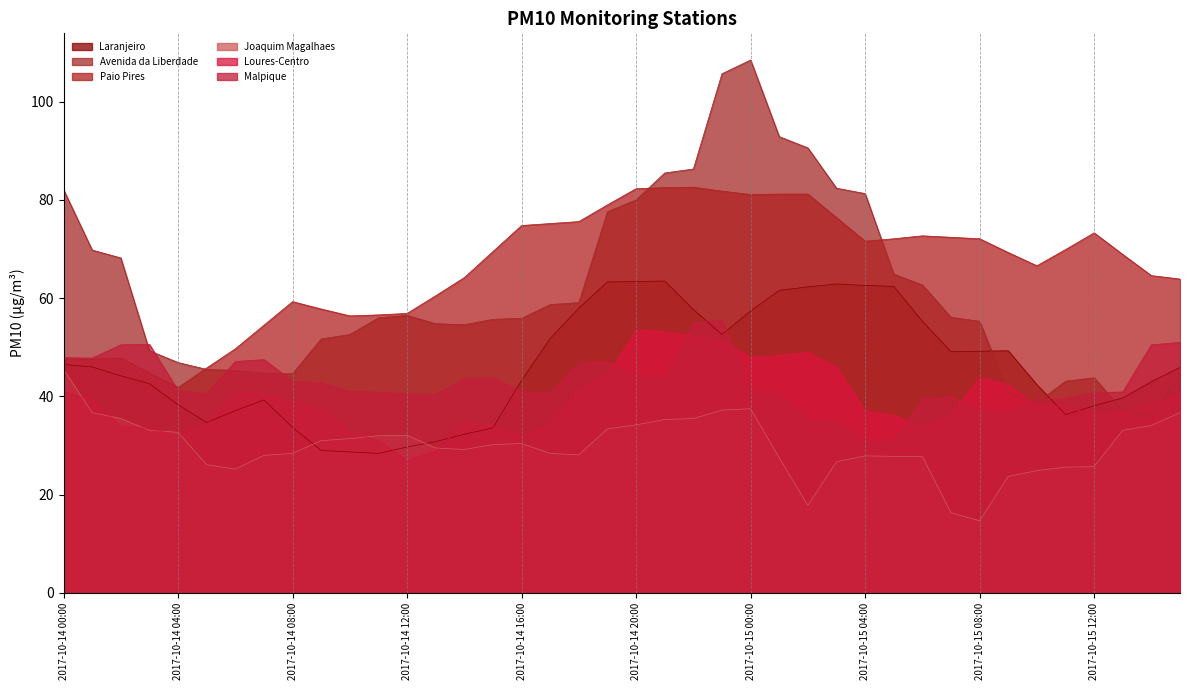

Which series has the largest total across all categories?

Paio Pires